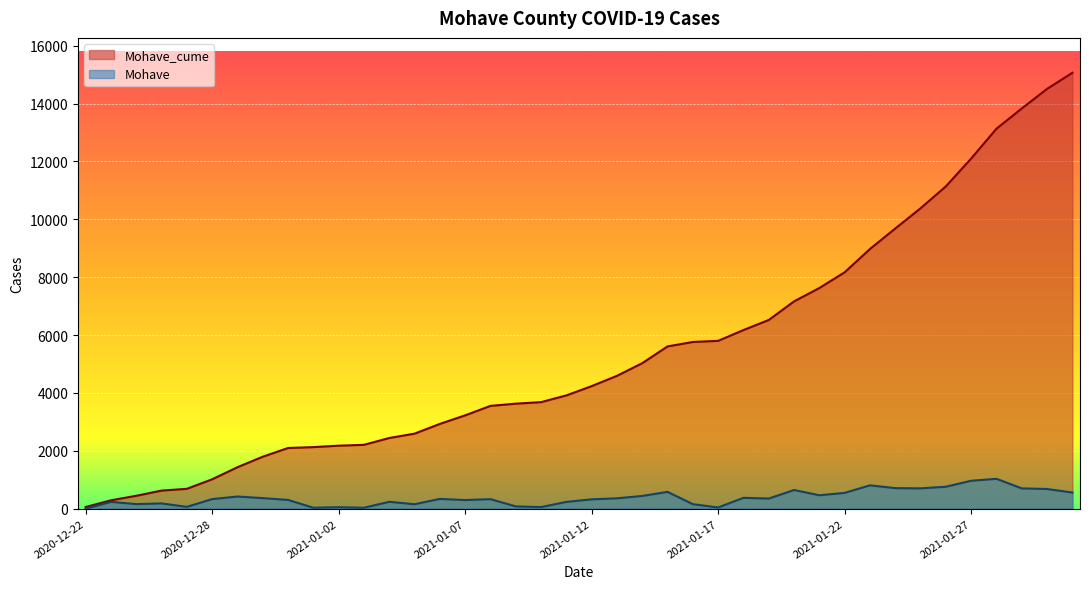

At how many categories does at least one series exceed 1965?

32